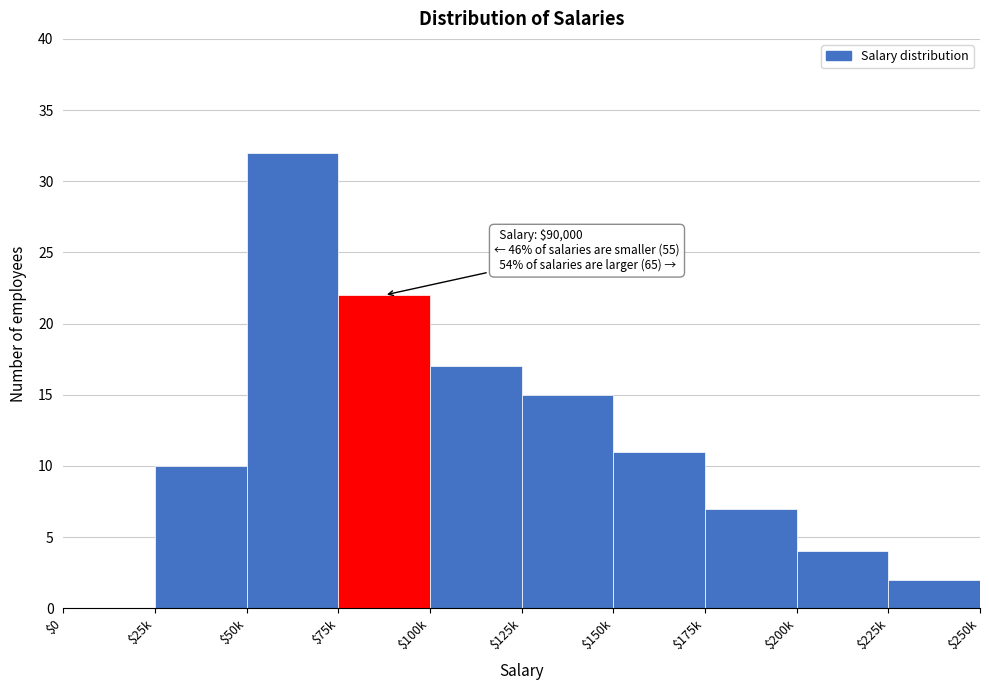

Read the value at $25k, to the nearest 5.

10